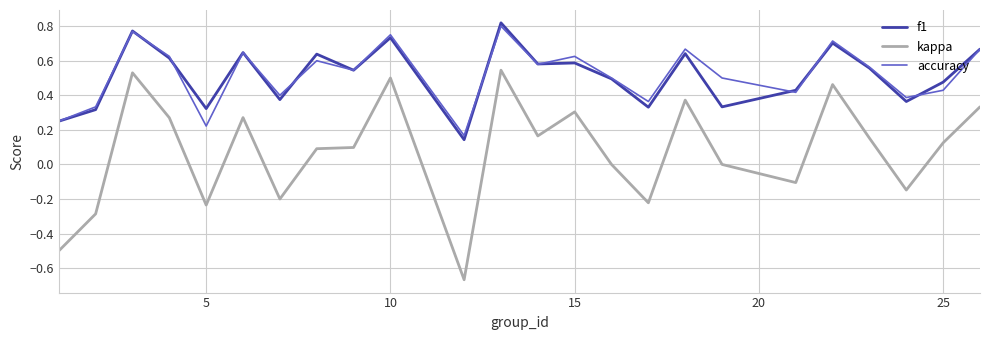

True or false: kappa and accuracy intersect in this chart.

False